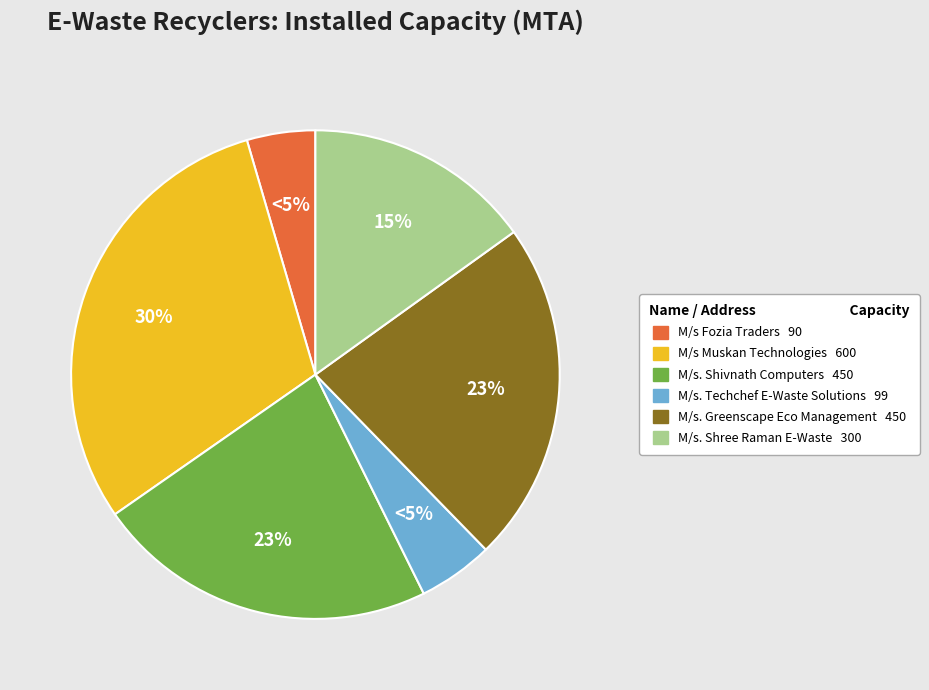

Do M/s. Greenscape Eco Management and M/s. Shivnath Computers together represent more than half of the pie?

No